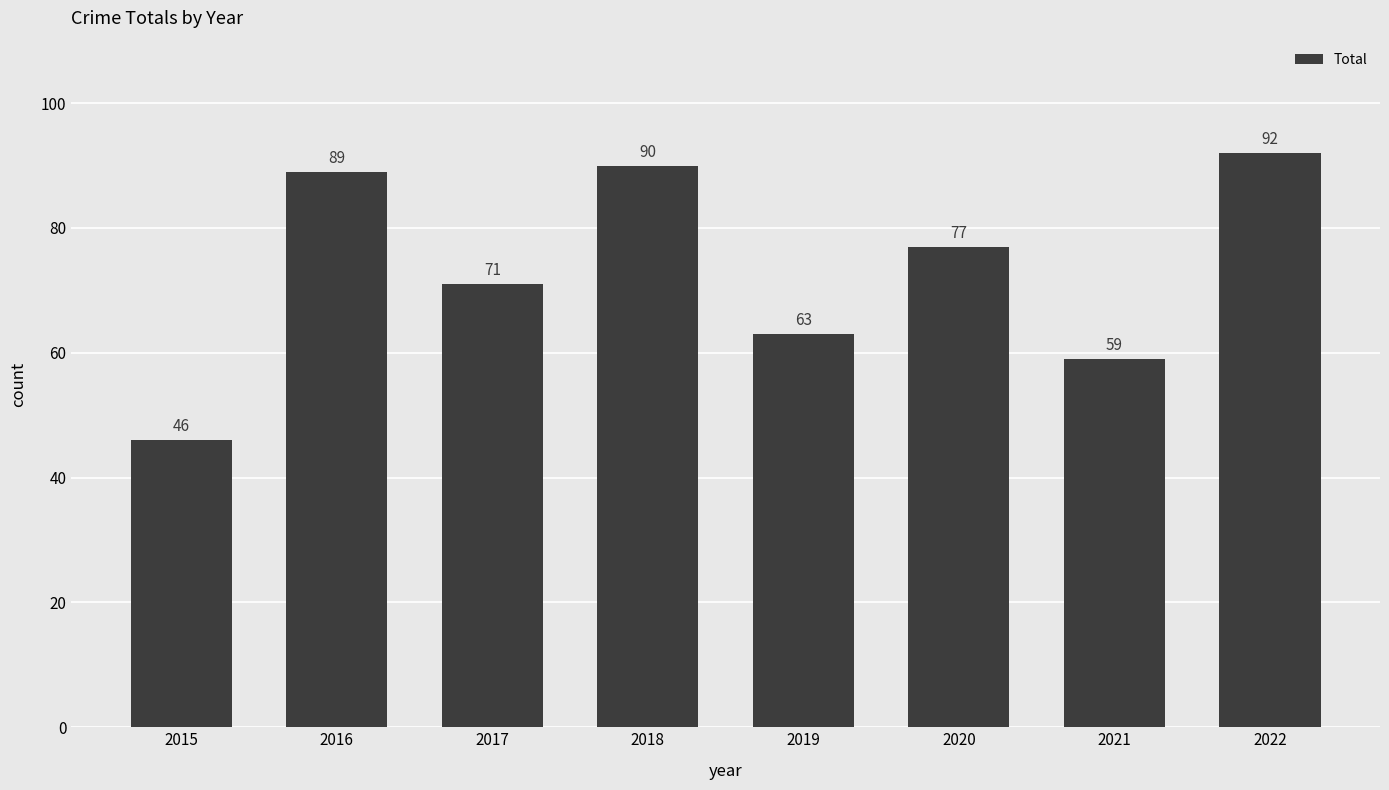

Between 2020 and 2019, which is larger?

2020